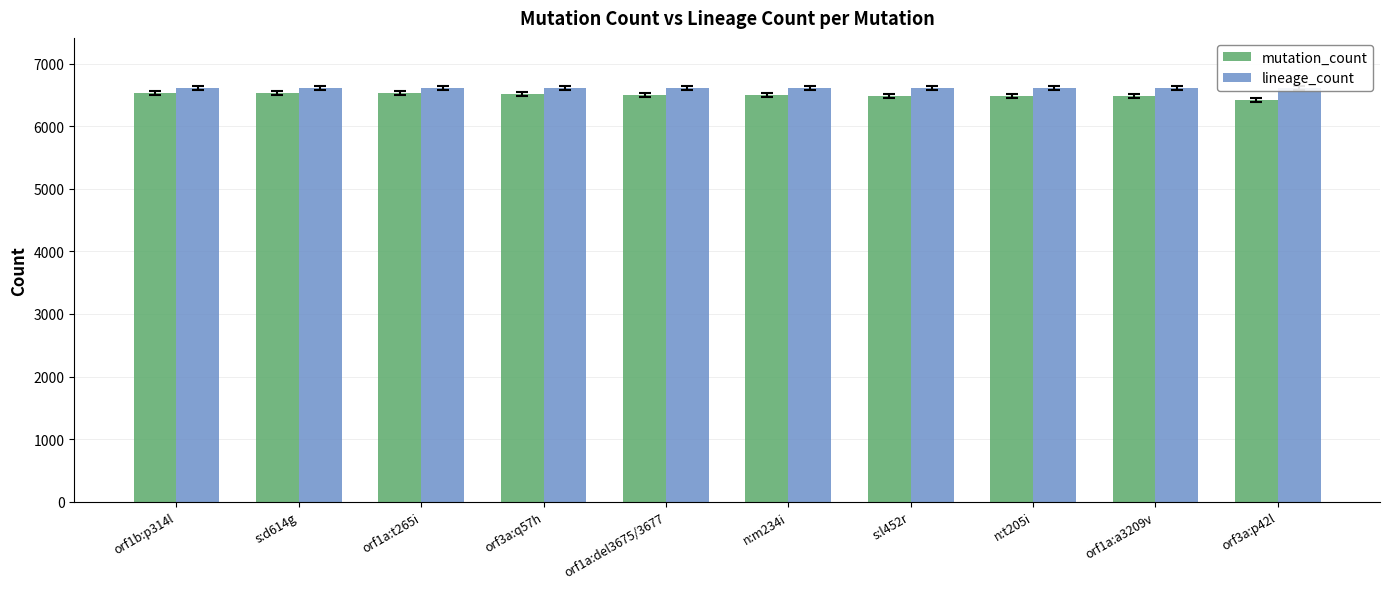

Rank the series by their average value, from lowest to highest.

mutation_count, lineage_count